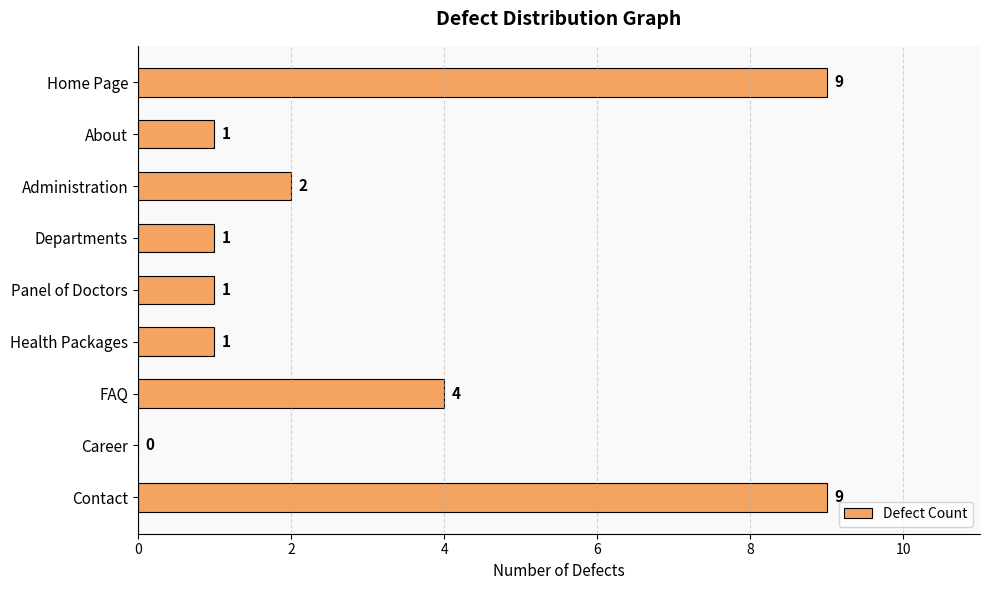

How many data points does each series have?

9